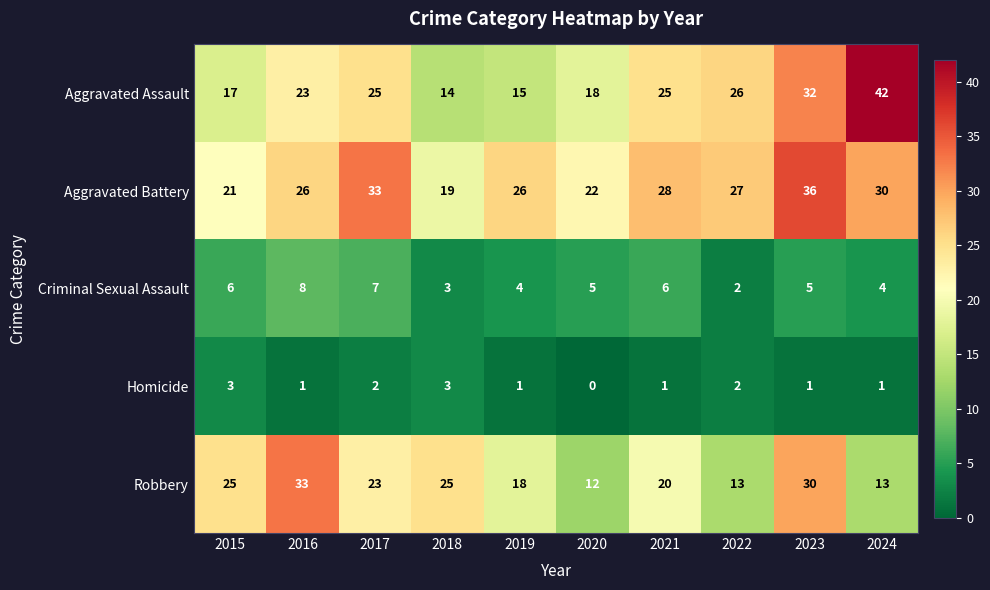

What is the total value across all series at 2018?

64